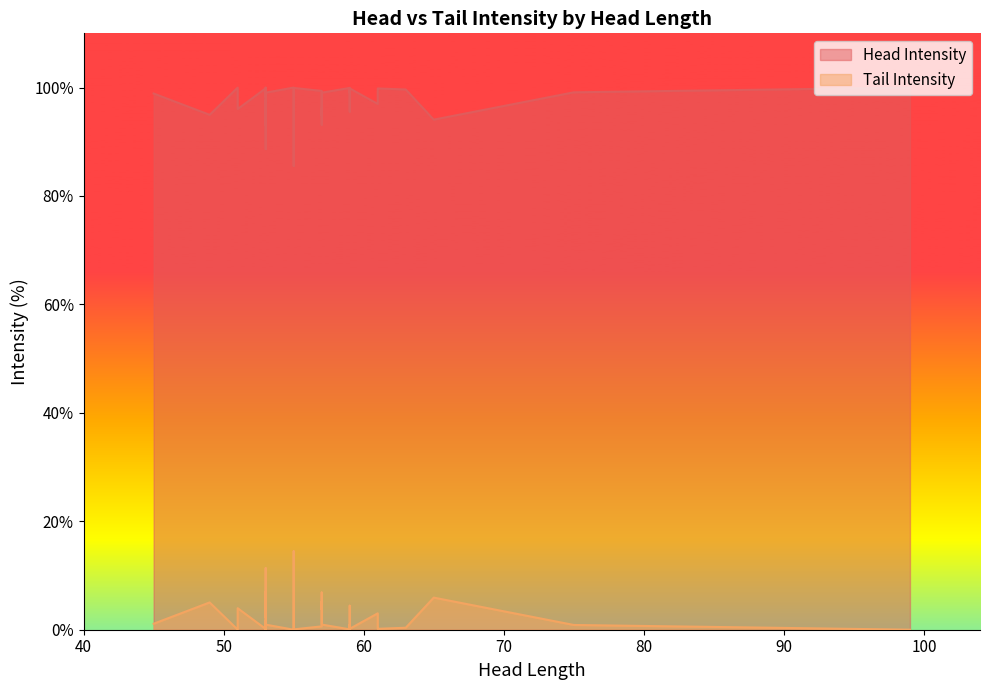

True or false: Head Intensity and Tail Intensity intersect in this chart.

False